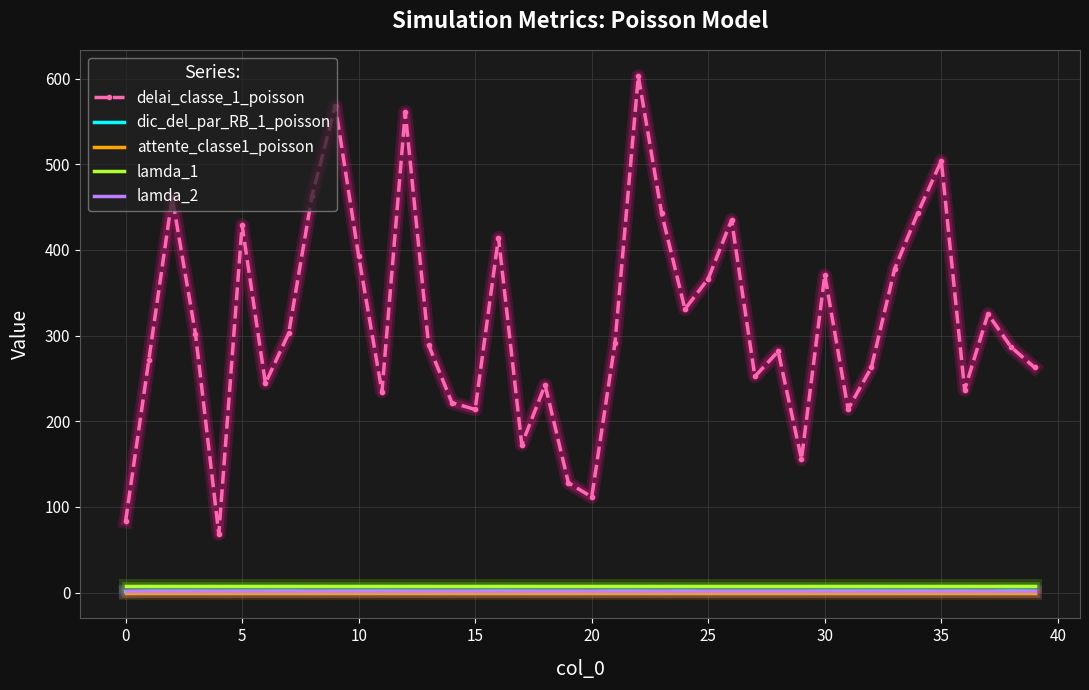

True or false: lamda_1 and lamda_2 intersect in this chart.

False